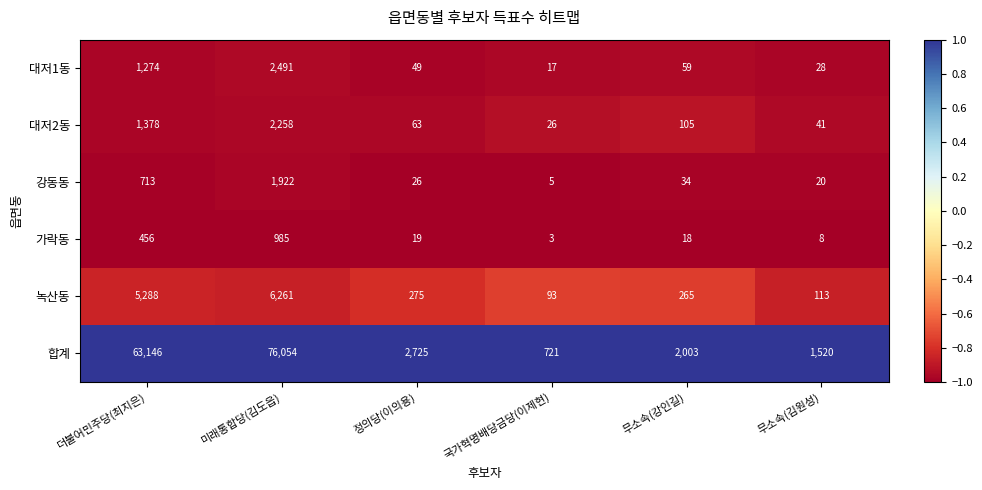

What is the difference between the maximum and second lowest values in the 대저2동 series?

2217